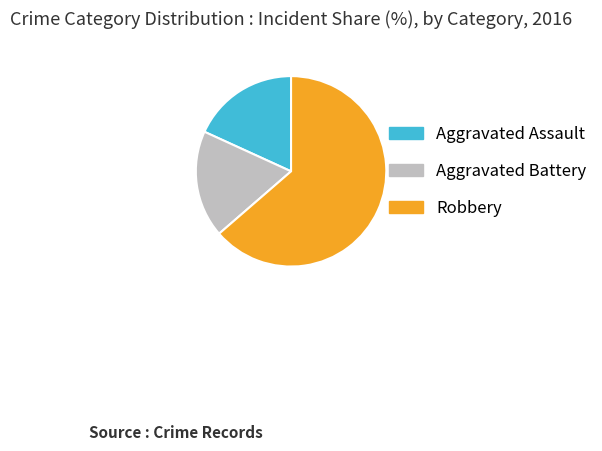

True or false: Robbery accounts for 64% of the total.

True